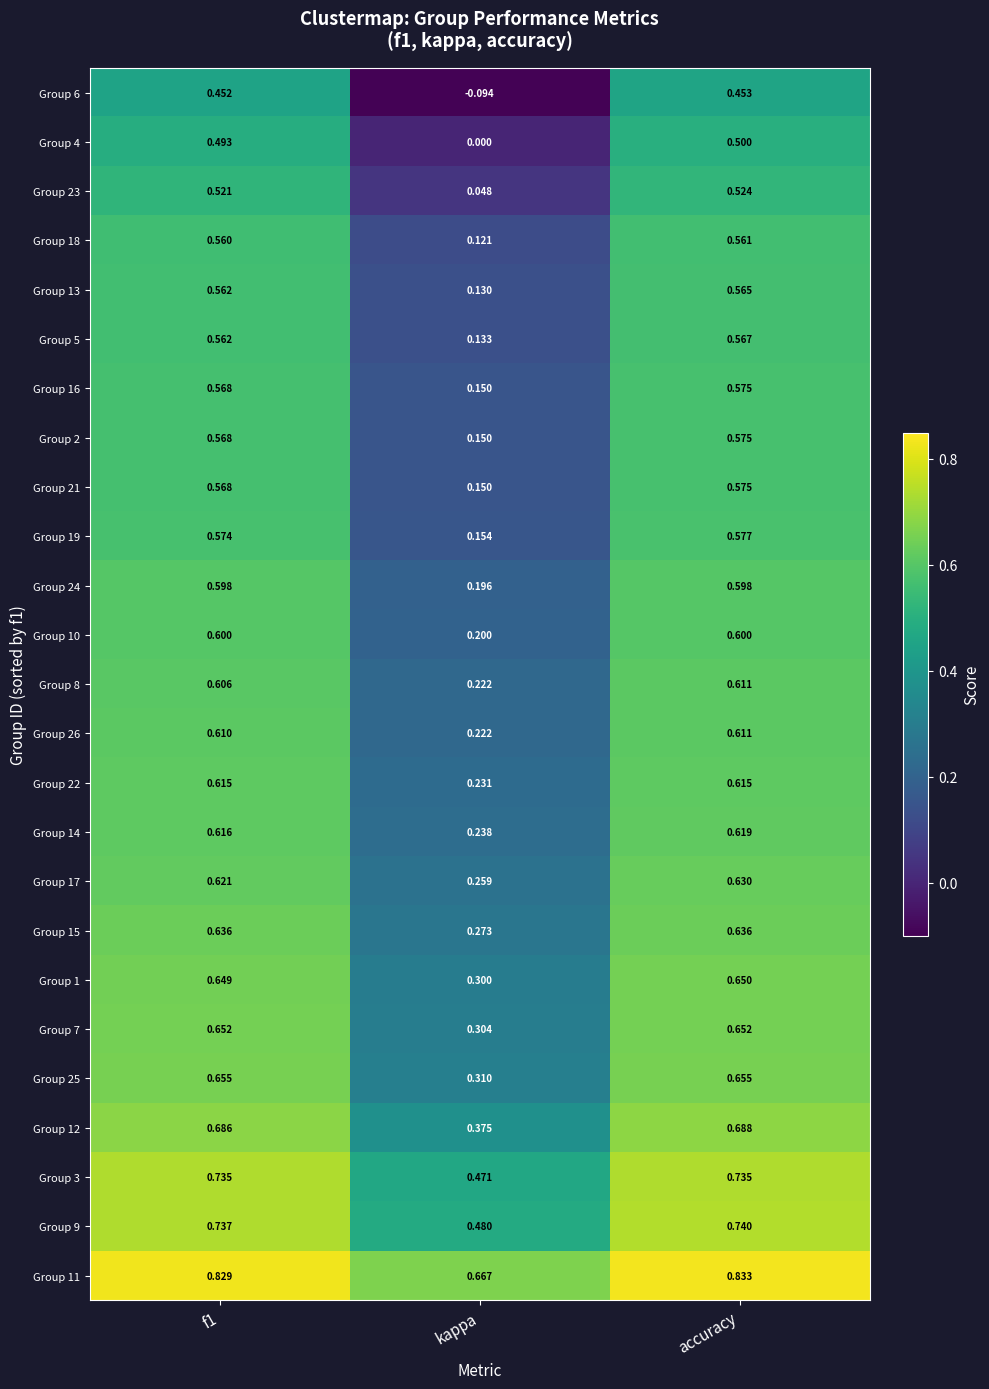

Between f1 and kappa, which series saw the biggest shift?

Group 6